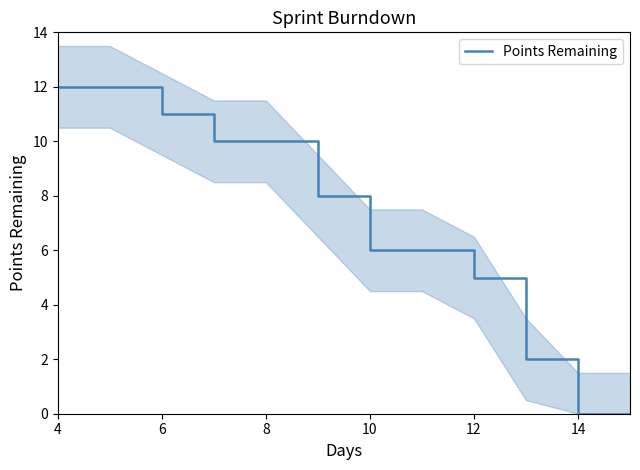

The Points Remaining series shows 16 at 8. True or false?

False